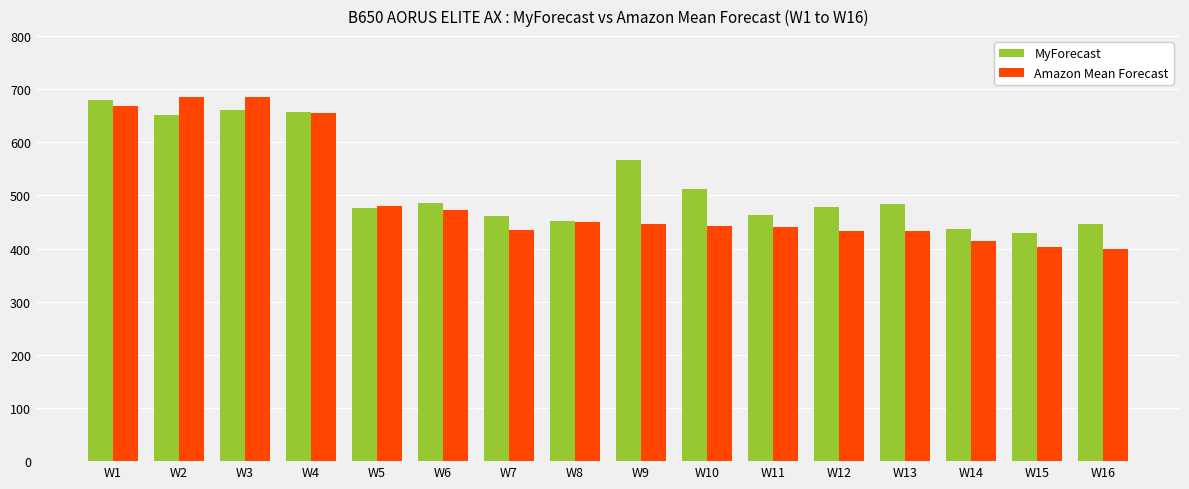

What is the total value across all series at W1?

1348